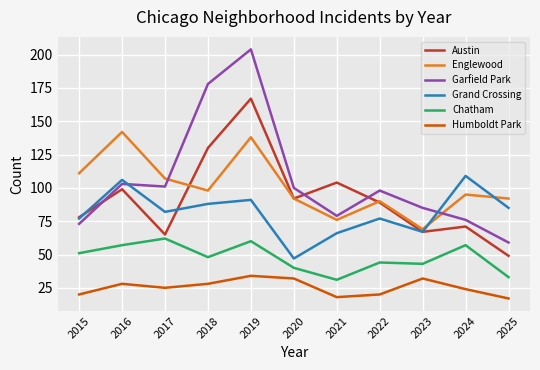

What is the spread (max minus min) of values at 2019?

170